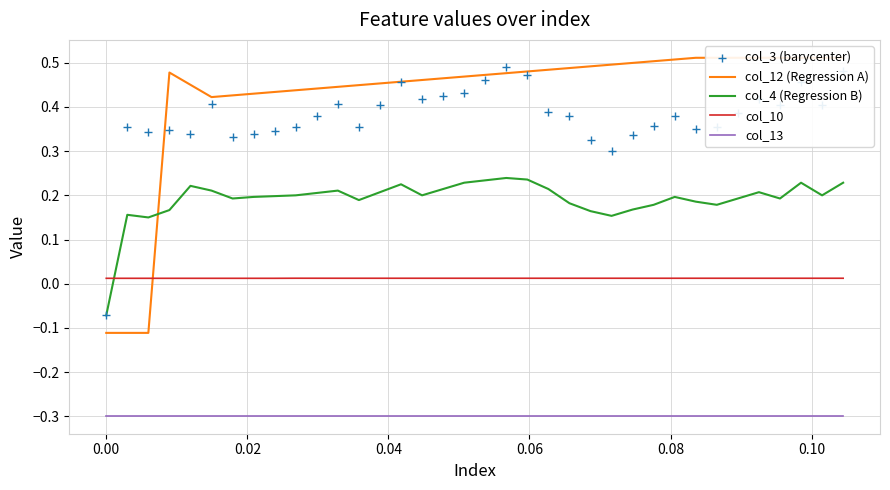

Which series contains the lowest Y value?

col_13